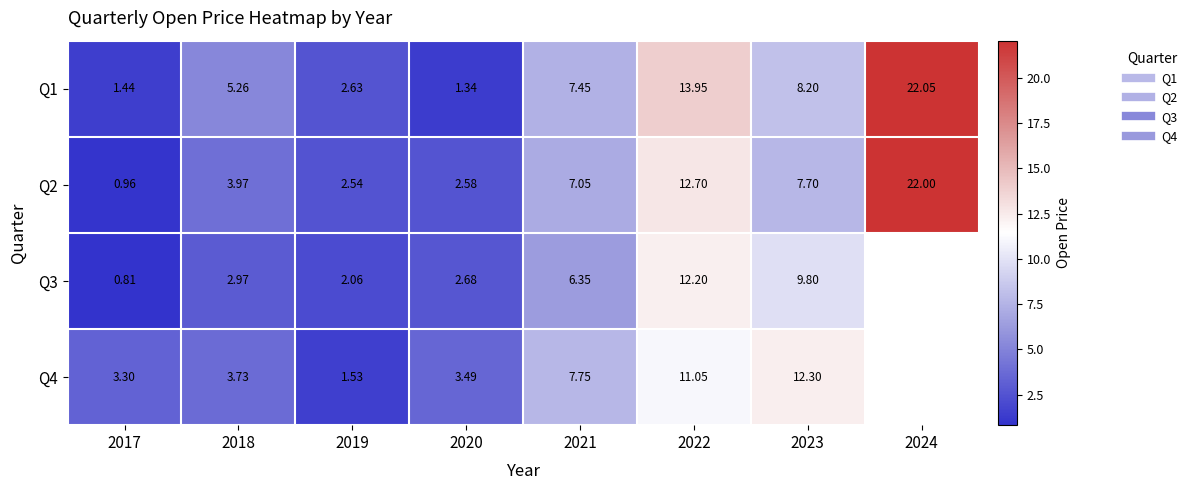

What is the total value across all series at 2023?

38.0